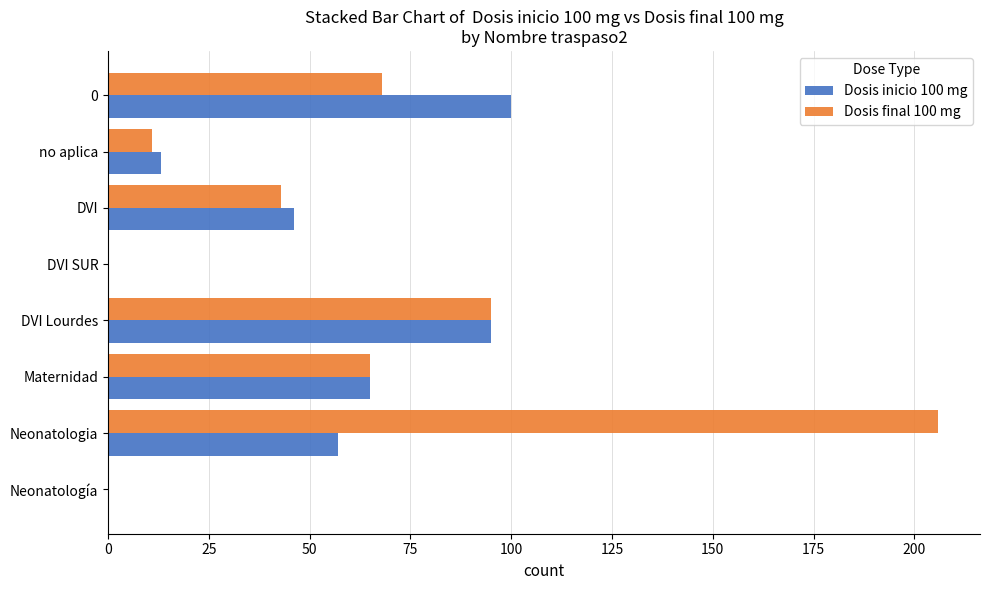

True or false: Dosis final 100 mg has a value of -70 at Neonatología.

False